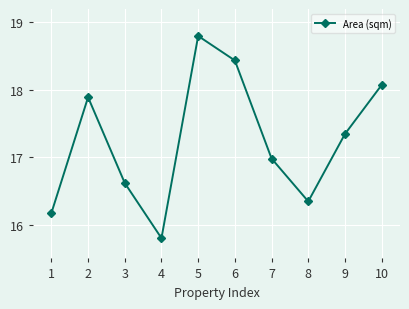

How many points are higher than both their immediate neighbors (excluding endpoints)?

2